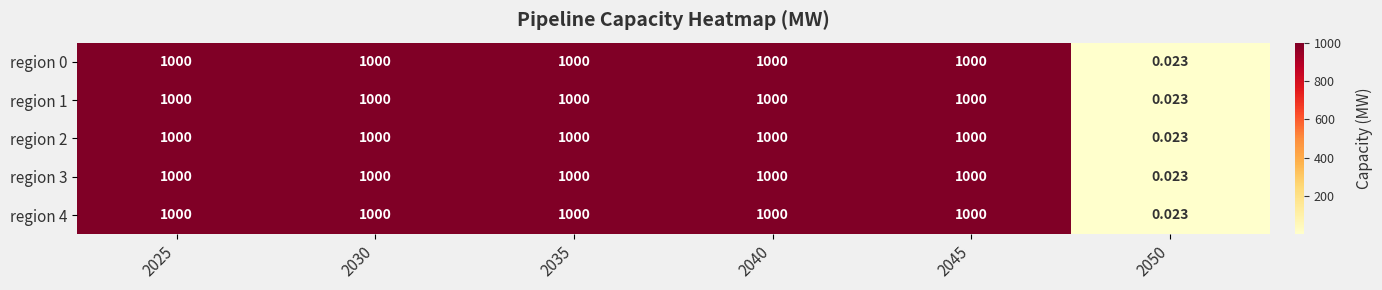

Is the value of region 2 at 2050 greater than the value of region 0 at 2030?

No